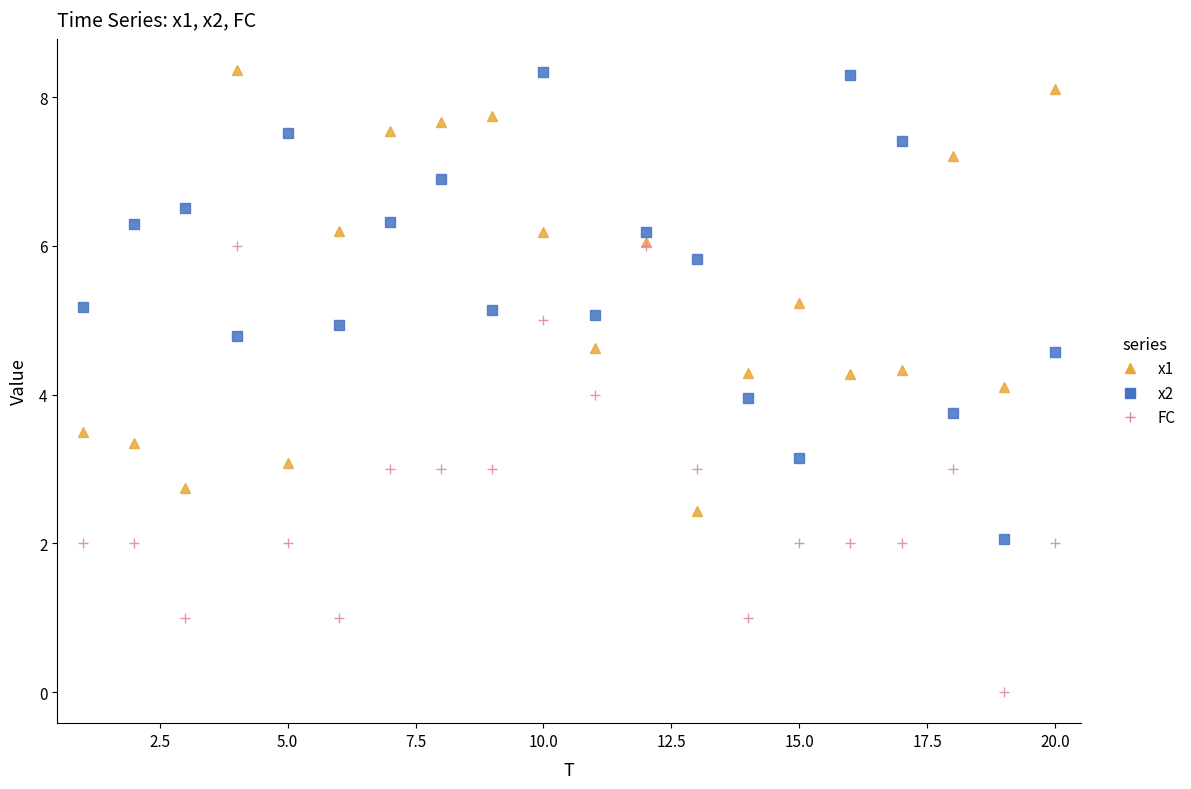

What is the value of the x1 point at the 14th from the left?

4.3